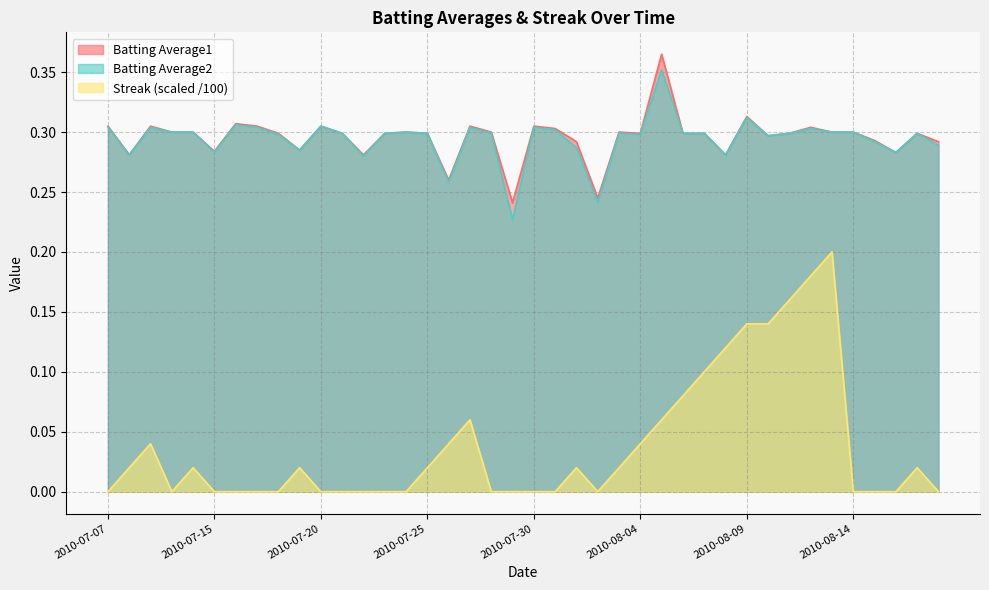

Is the value of Batting Average1 at 2010-08-05 greater than the value of Streak at 2010-07-09?

Yes